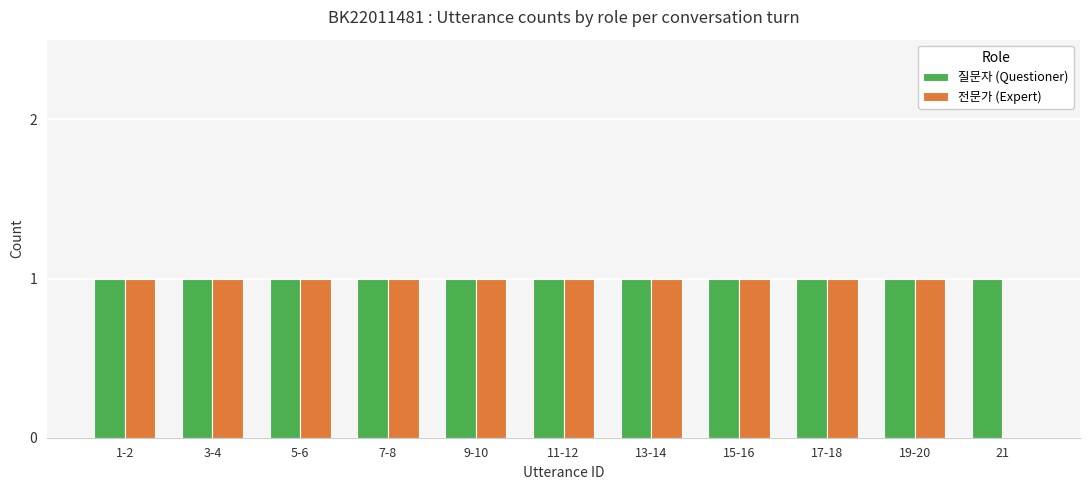

The value of 전문가 (Expert) at 11-12 is 1. True or false?

True